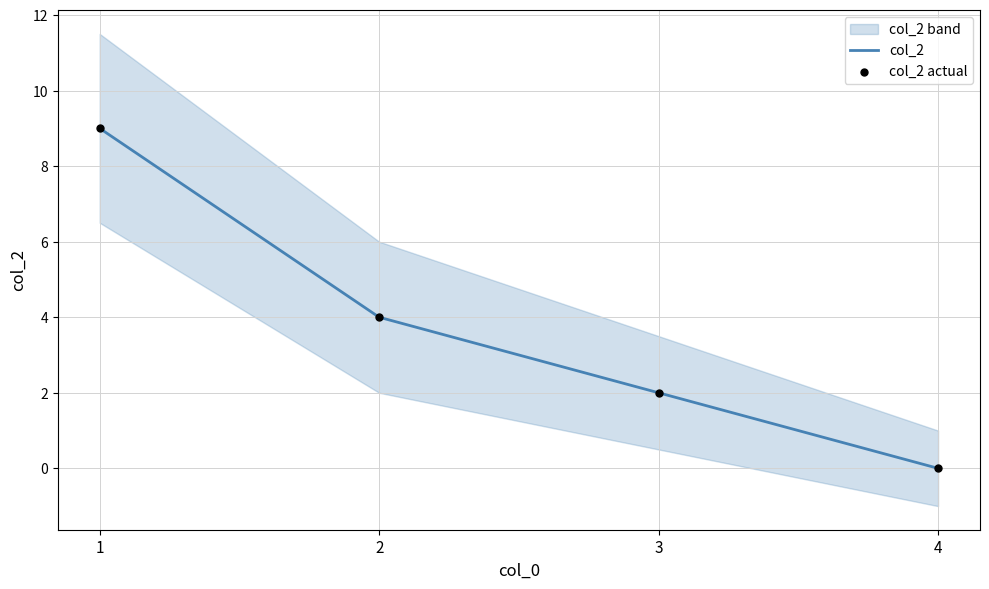

Is the value of col_2 at 3 greater than the value of col_2 actual at 1?

No